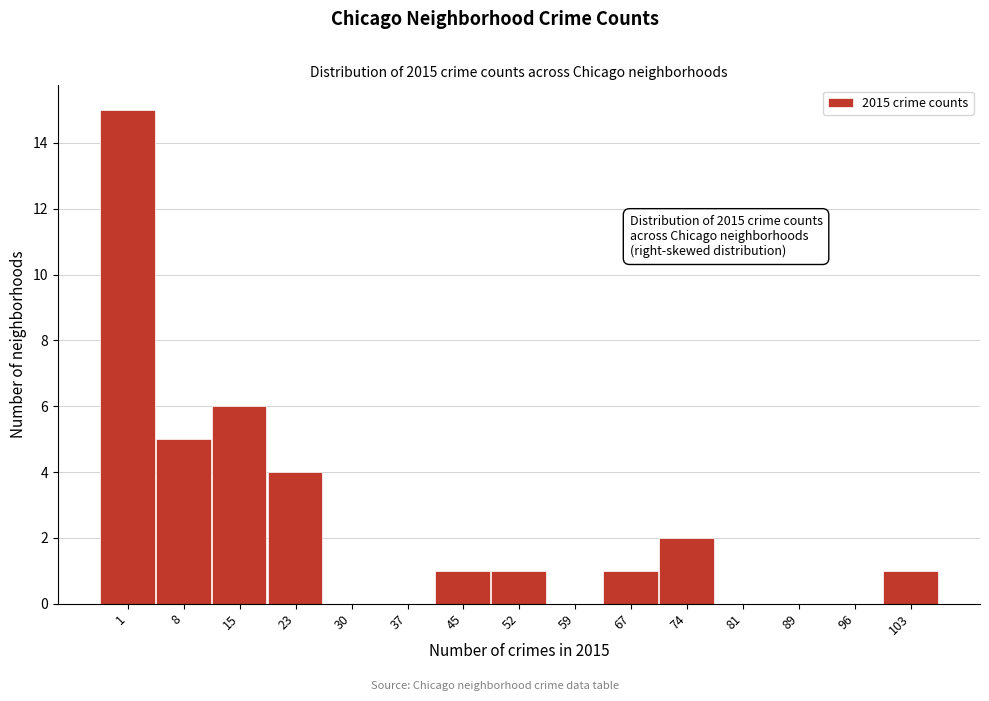

Reading left to right, what are all the values shown in this chart?

1=15	8=5	15=6	23=4	30=0	37=0	45=1	52=1	59=0	67=1	74=2	81=0	89=0	96=0	103=1